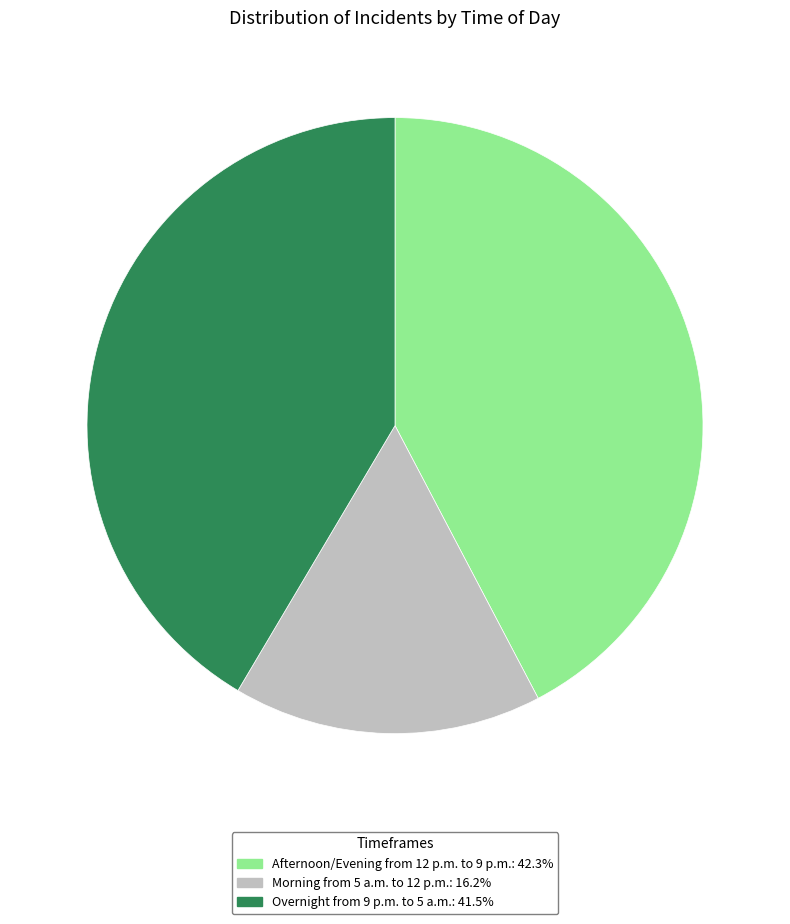

Count the number of slices in the pie.

3